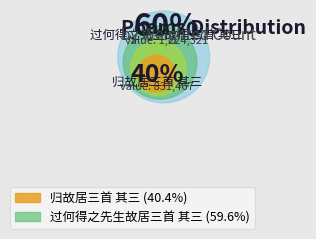

What is the smallest slice in the pie chart?

归故居三首 其三